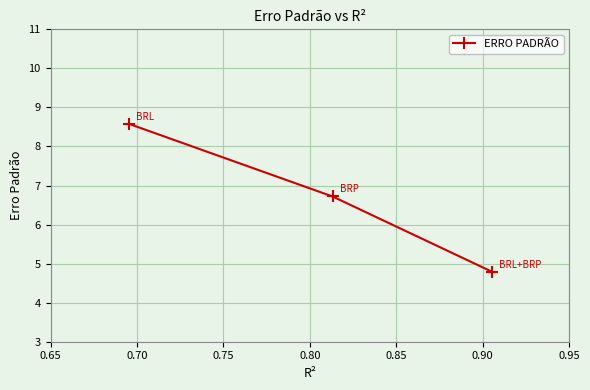

Reading left to right, transcribe all the data shown in this chart.

8.6	6.7	4.8